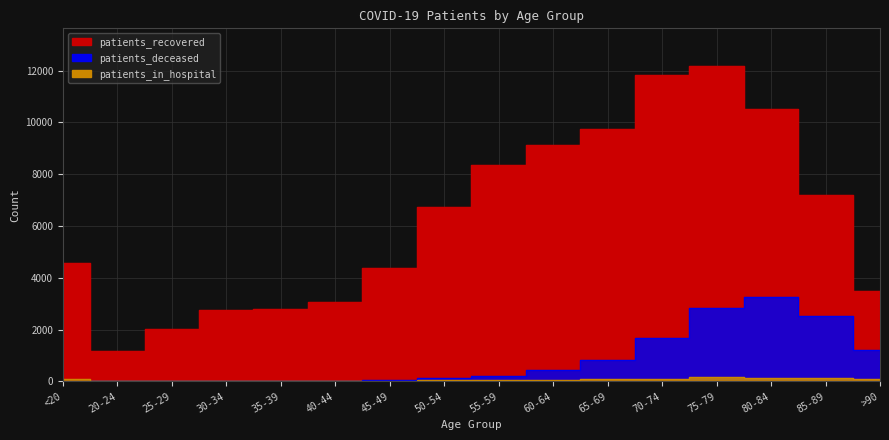

What is the difference between the second highest and minimum values in the patients_deceased series?

2824